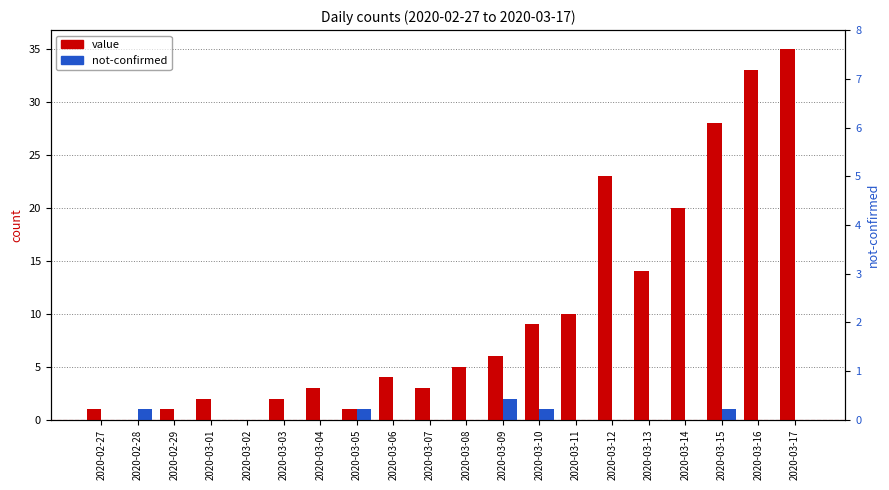

True or false: not-confirmed has a value of 0 at 2020-03-05.

False